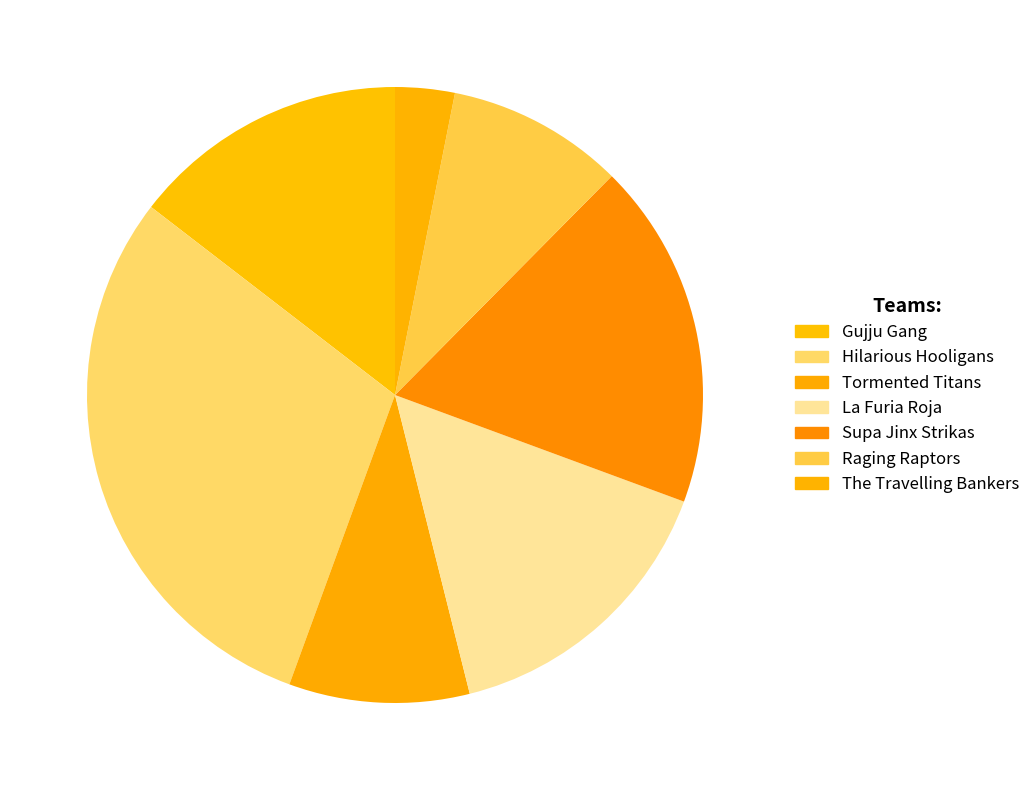

To the nearest percent, what is the difference between the largest and smallest slice percentages?

27%